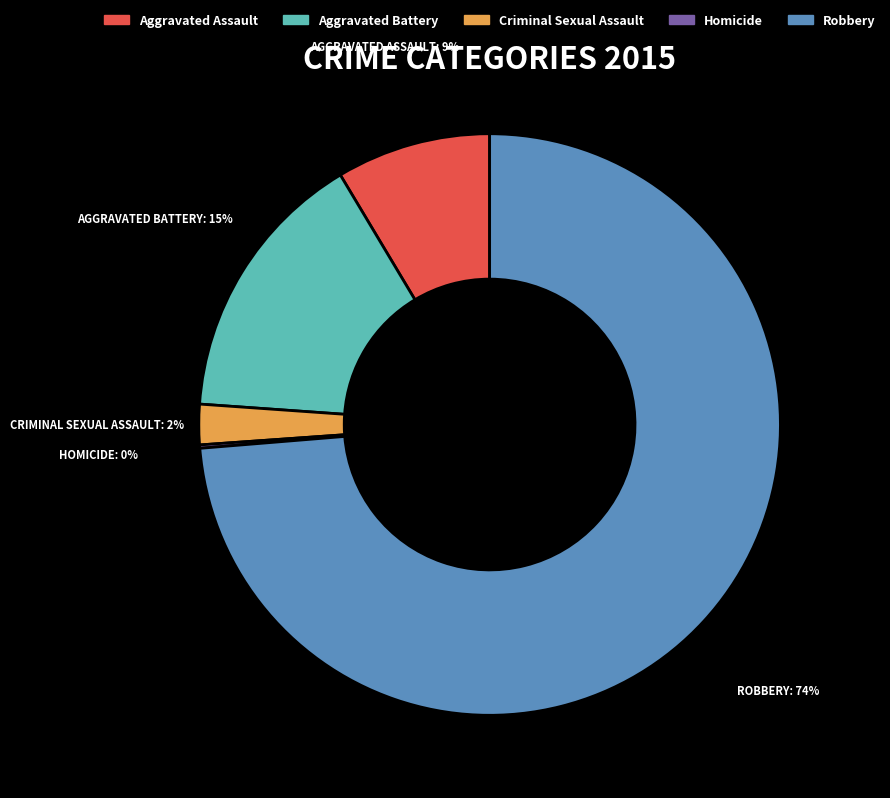

Does Aggravated Assault represent more than half of the total?

No